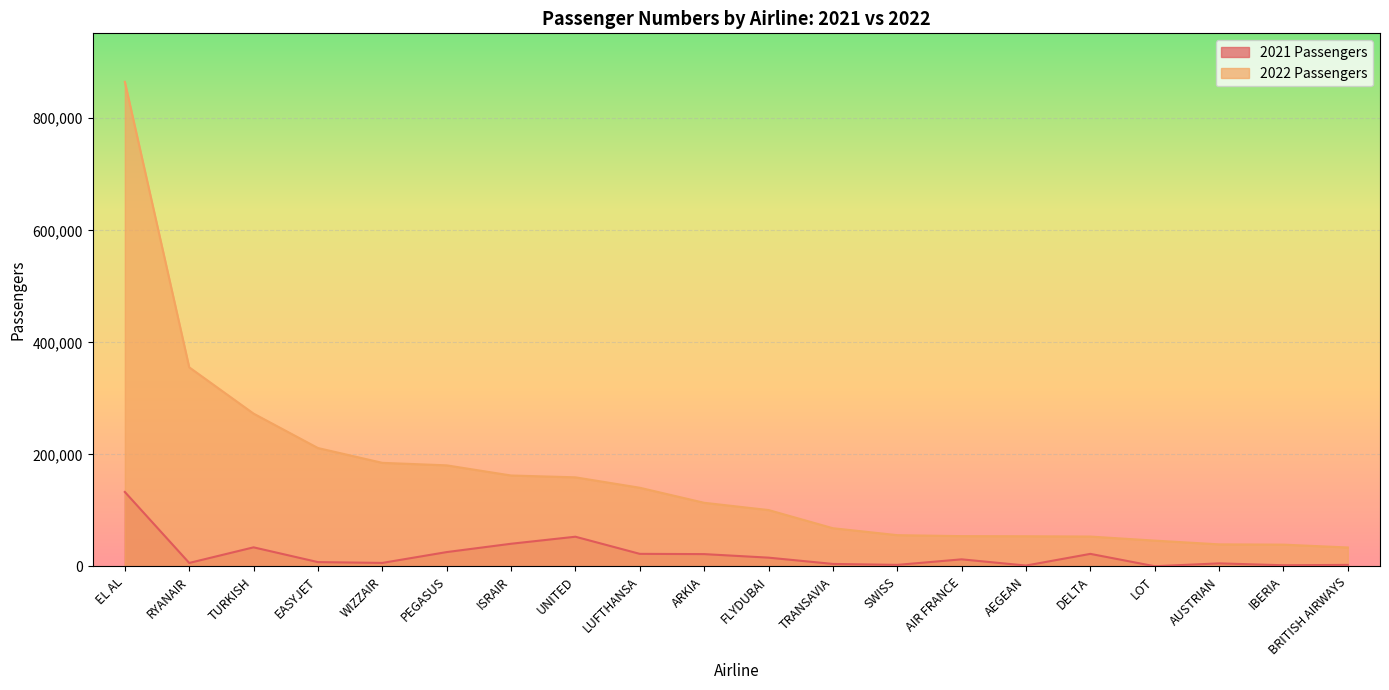

Which category has the lowest value across all series?

LOT